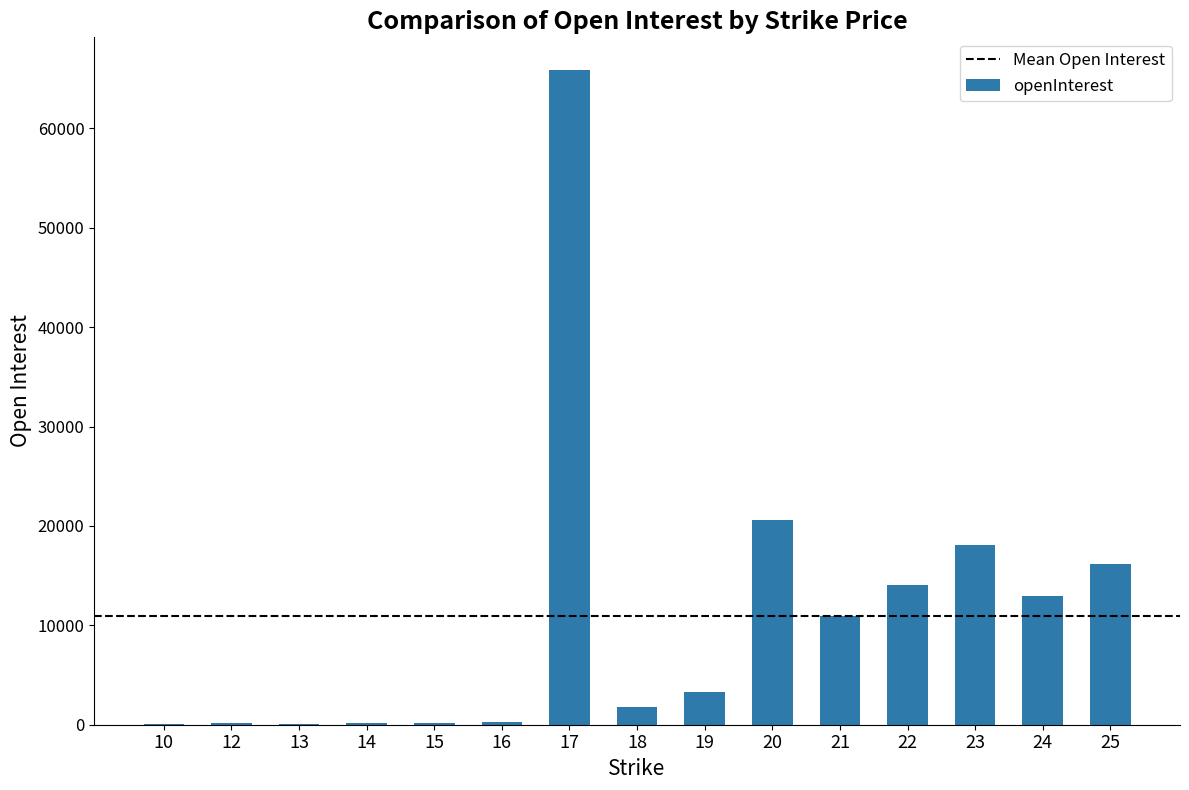

What is the change in value from 14 to 22?

+13941